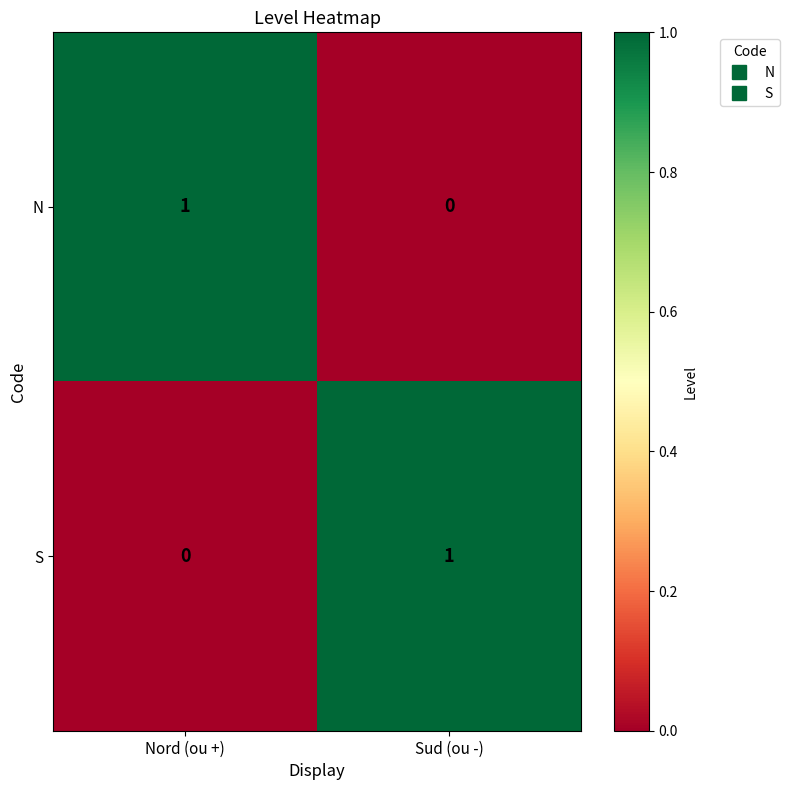

Is the value of S at Sud (ou -) greater than the value of N at Sud (ou -)?

Yes